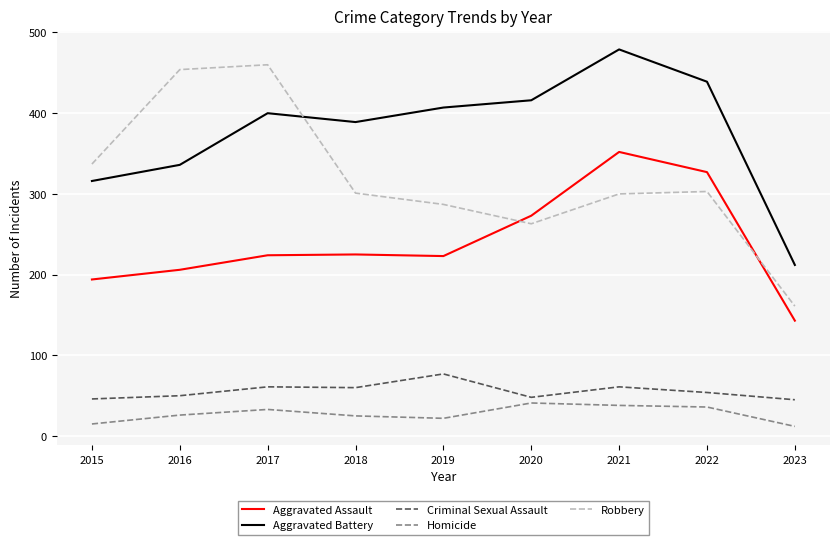

True or false: Aggravated Assault and Aggravated Battery intersect in this chart.

False